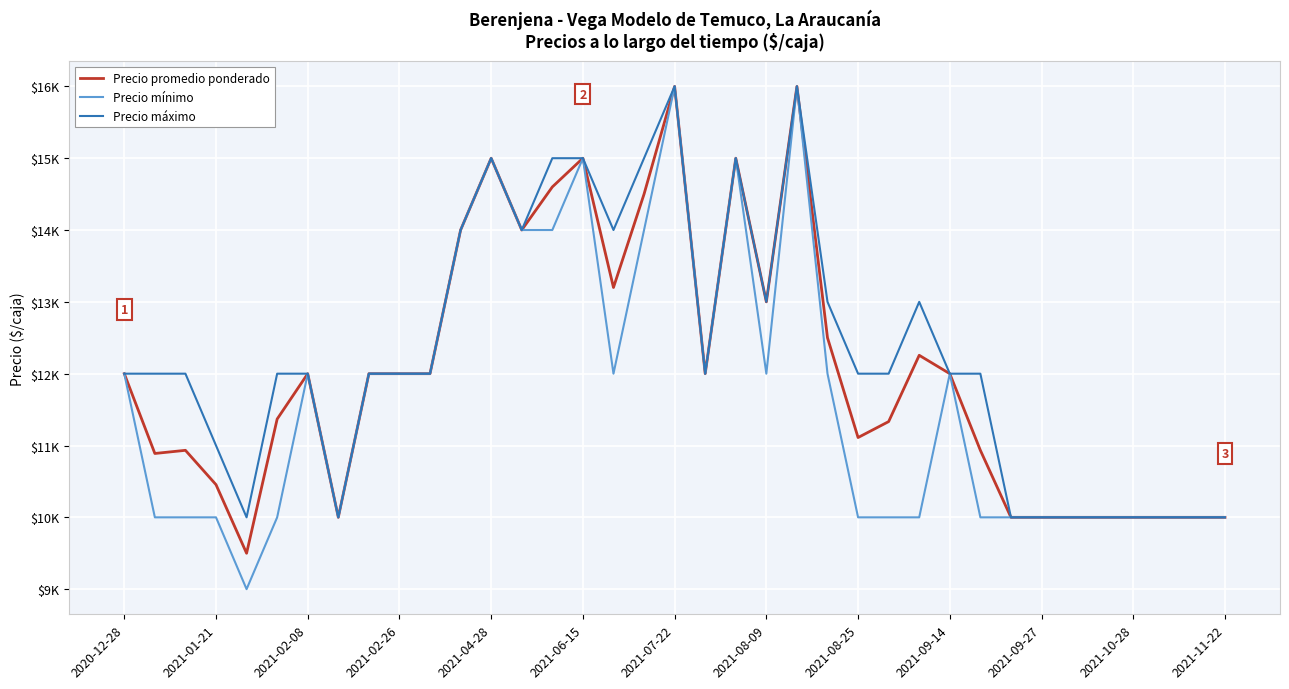

What are all the series names shown in the legend?

Precio promedio ponderado, Precio mínimo, Precio máximo